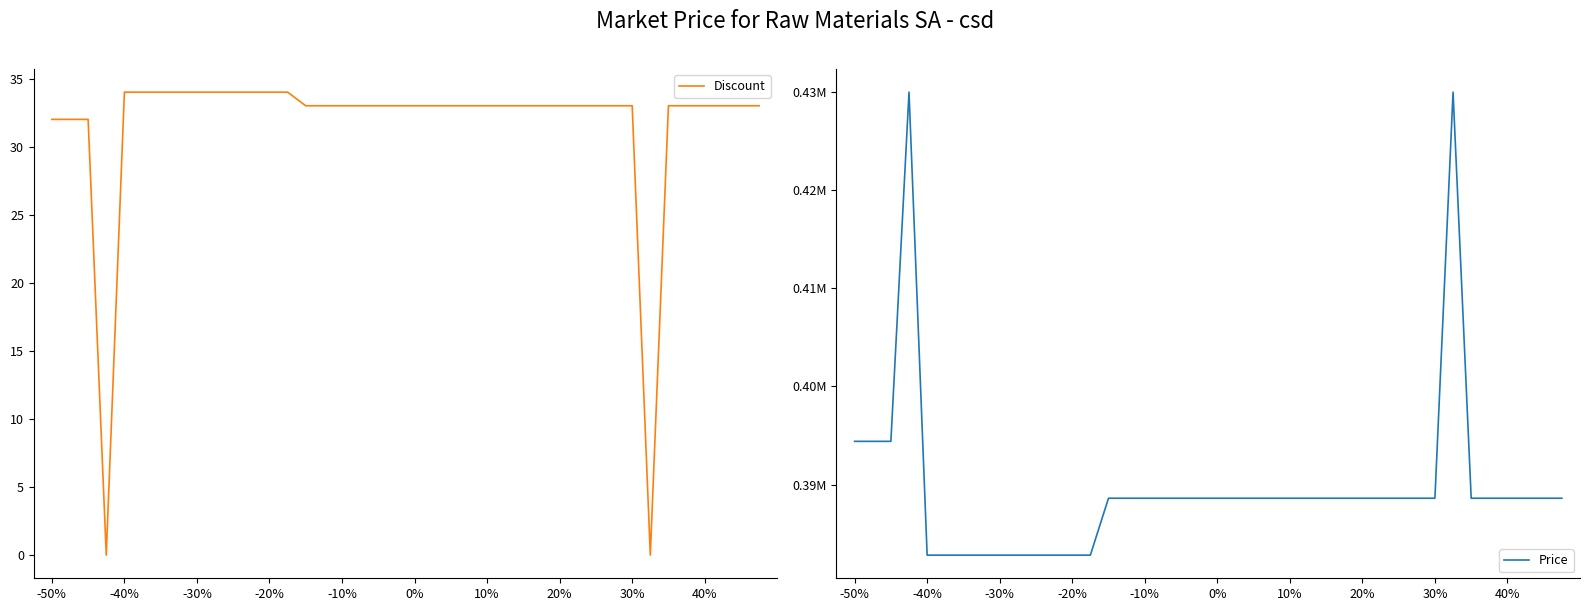

Where does the Price series first go above 388600?

-50%